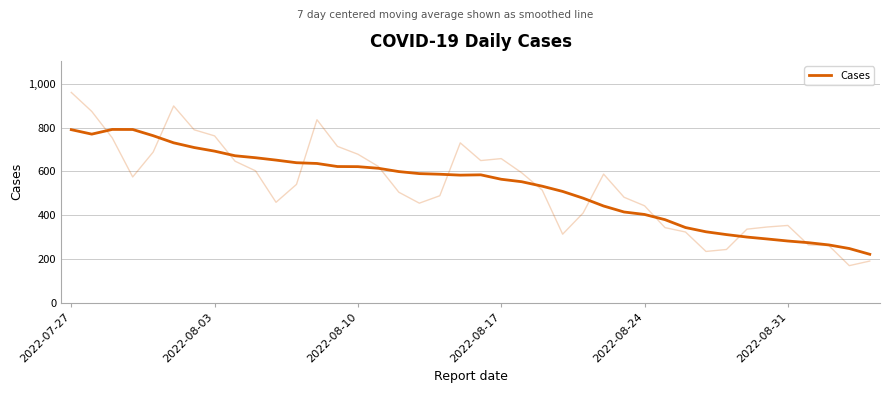

Between 37 and 25, which is larger?

25